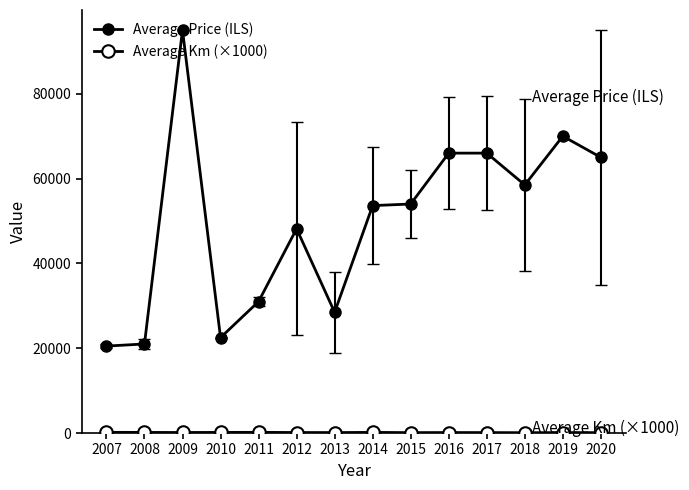

True or false: Average Km (×1000) and Average Price (ILS) intersect in this chart.

False